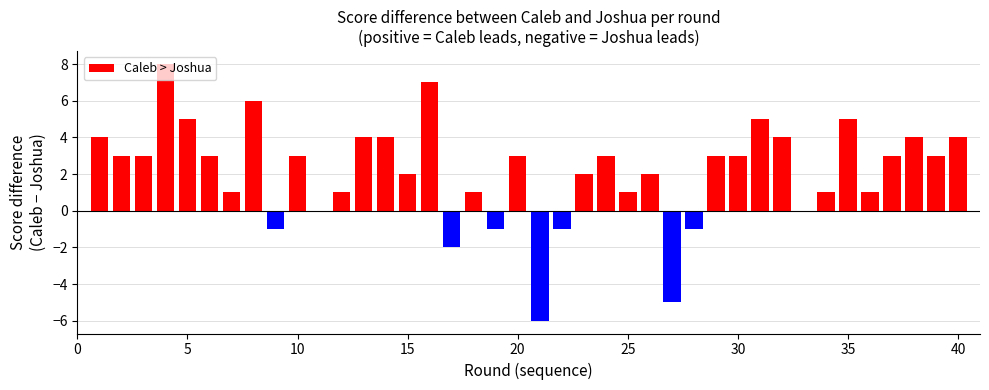

Between 29 and 3, which is larger?

3